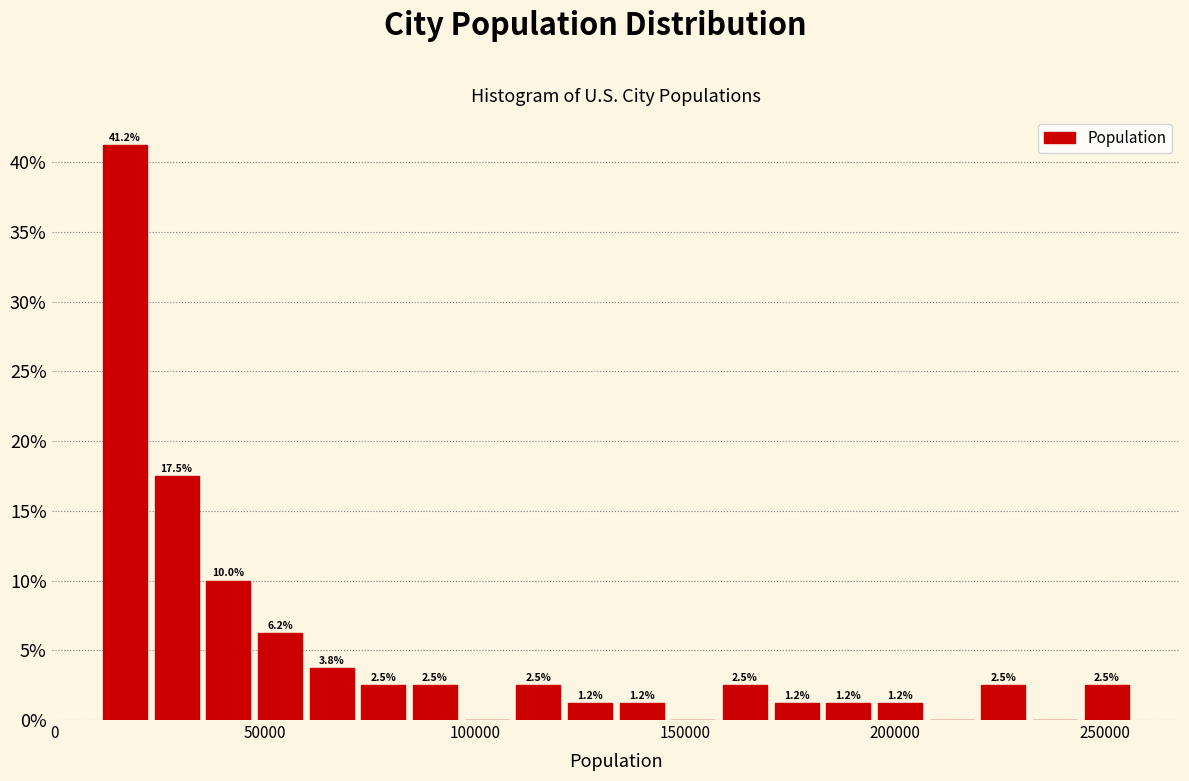

Around what value on the x-axis is the tallest bar? Give the approximate position of its centre, as read against the axis.

15000